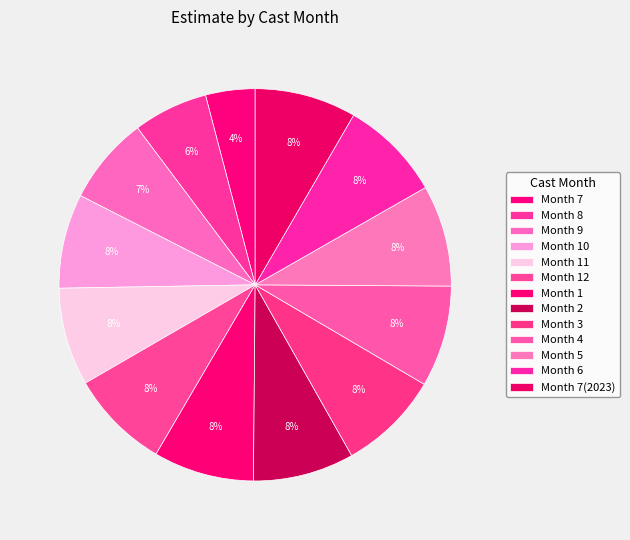

How many slices are in this pie chart?

13